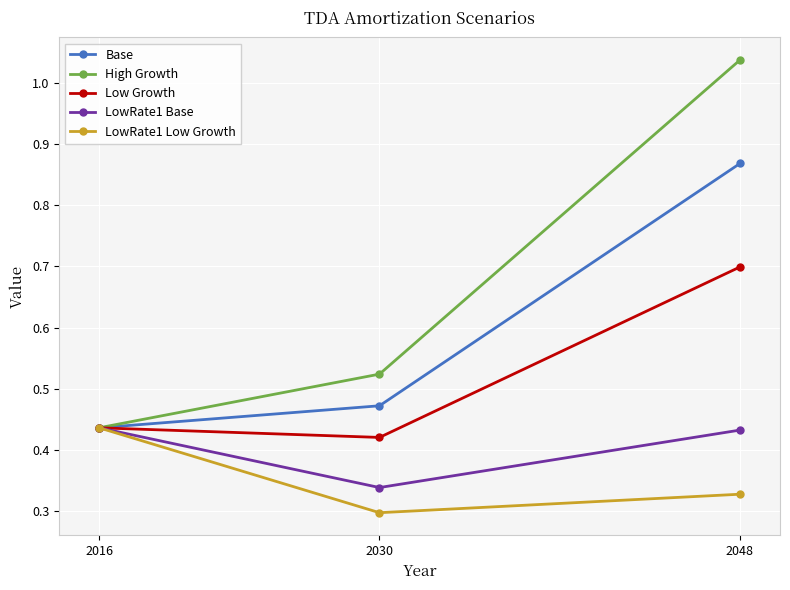

Which series has the widest spread of values?

High Growth